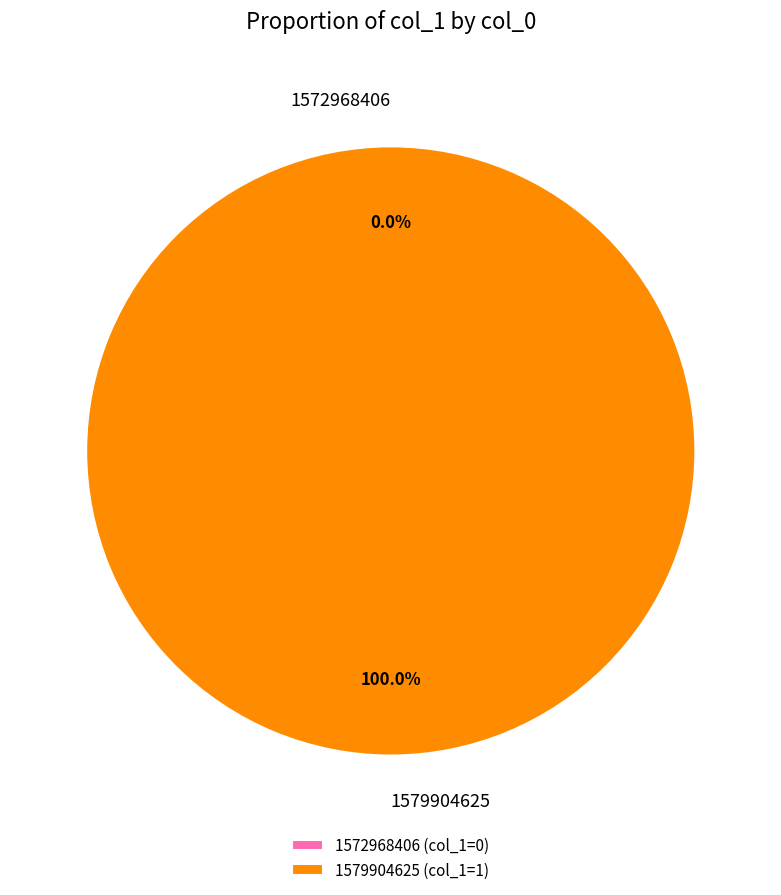

What percentage do 1572968406 and 1579904625 together represent?

100.0%